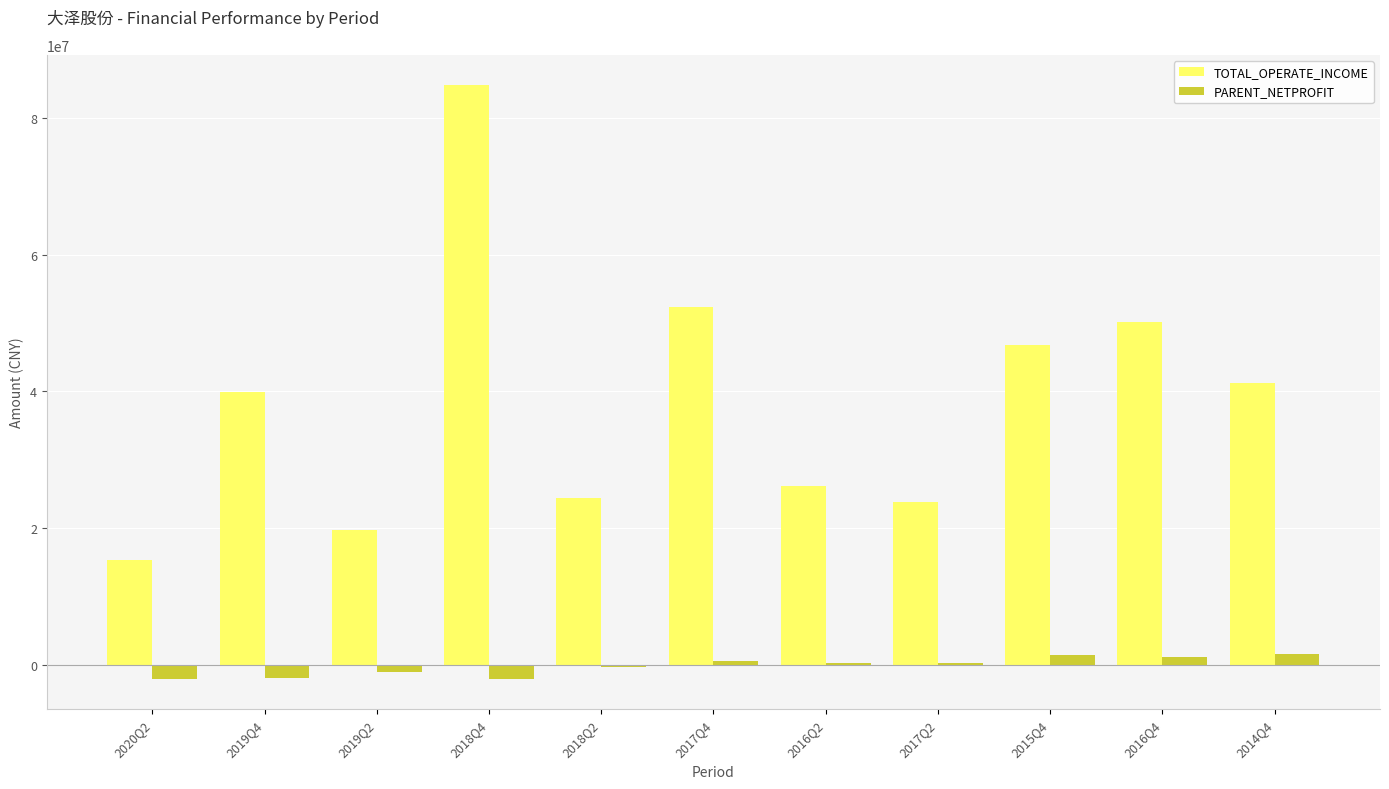

How many distinct data groups are displayed?

2